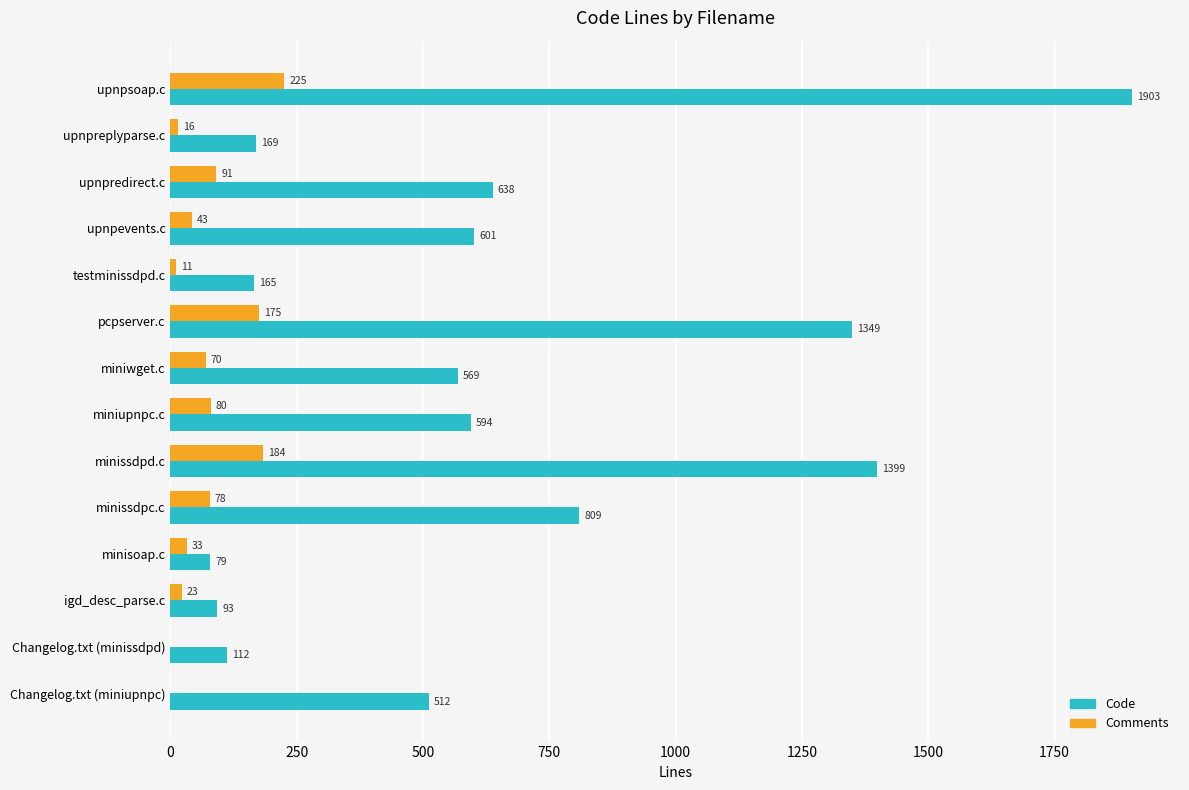

Which series changed the most between upnpredirect.c and miniupnpc.c?

Code